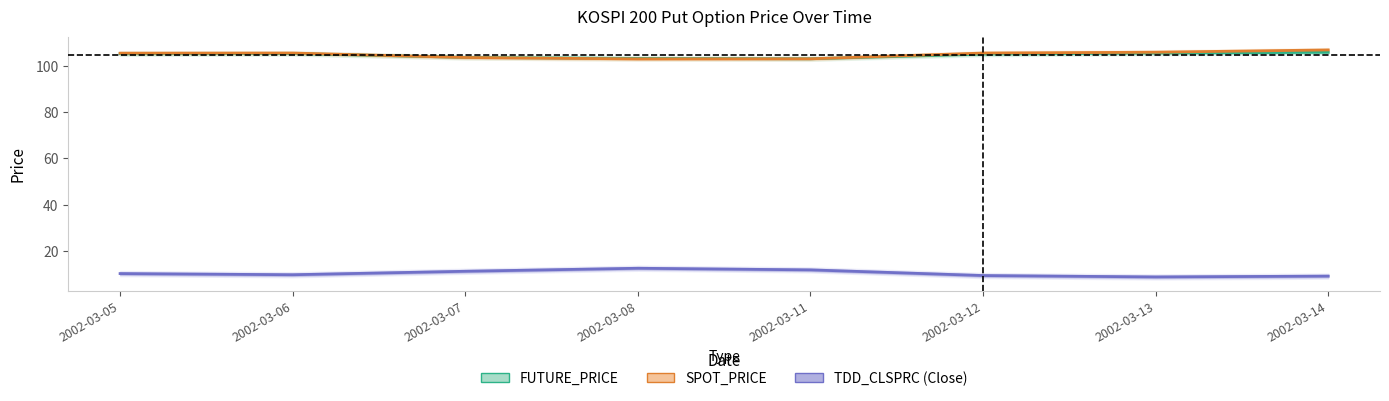

What is the minimum value shown in the chart?

8.8